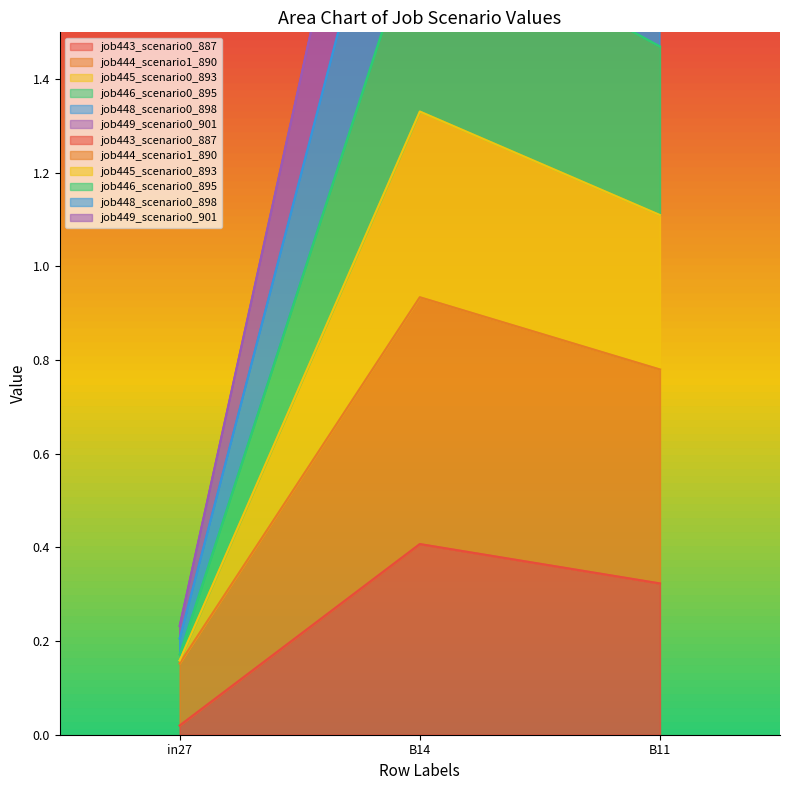

What value does the job449_scenario0_901 series have at in27?

0.2